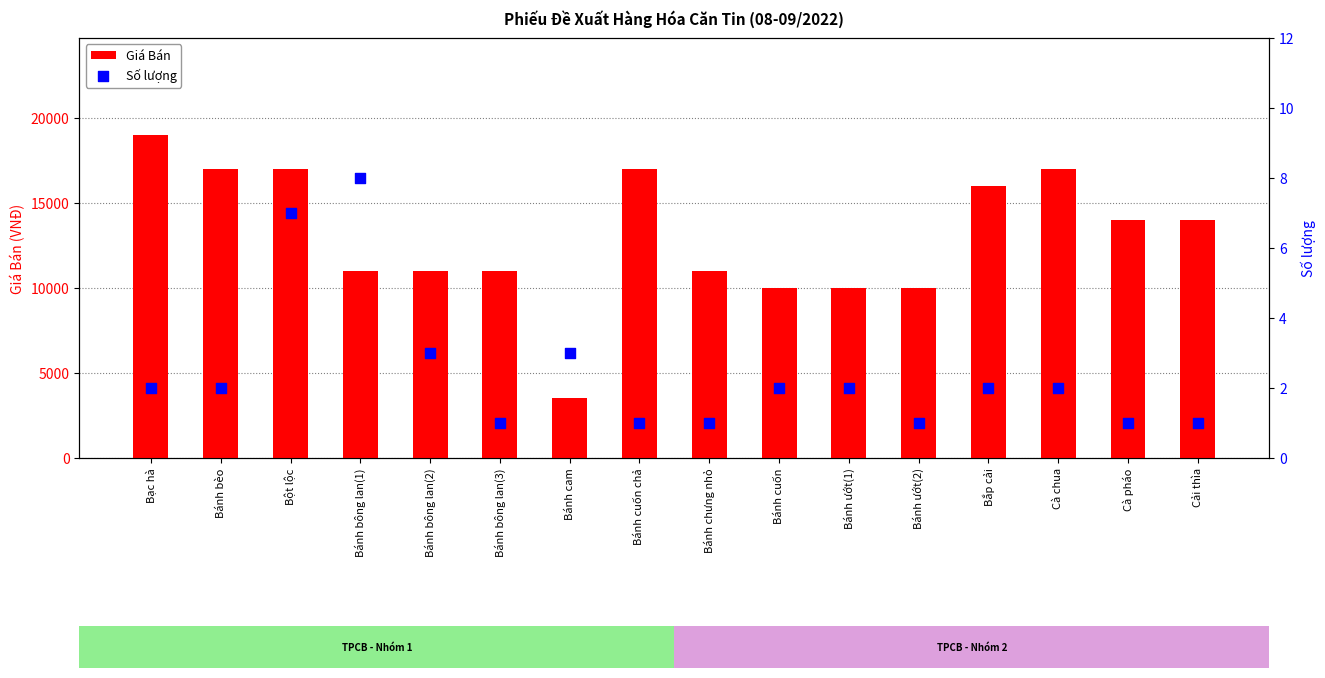

Is the value of Số lượng at Bột lộc greater than the value of Giá Bán at Bánh cuốn chả?

No